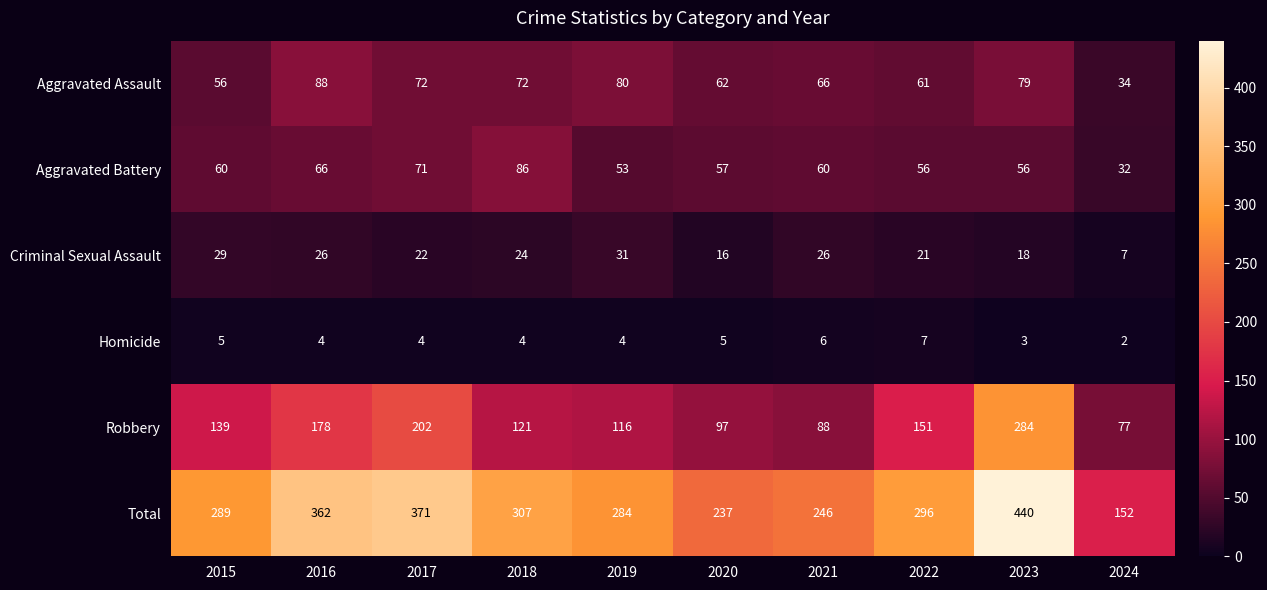

Which series has the largest total across all categories?

Total